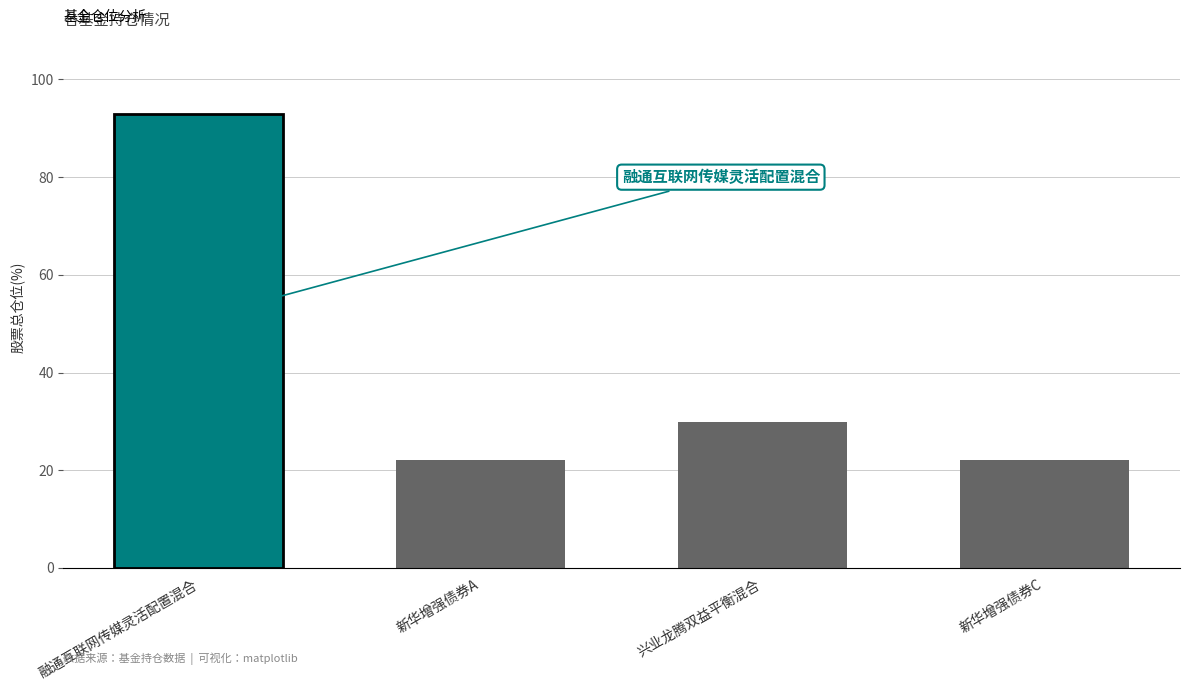

The chart shows a value of 45.8 at 兴业龙腾双益平衡混合. True or false?

False